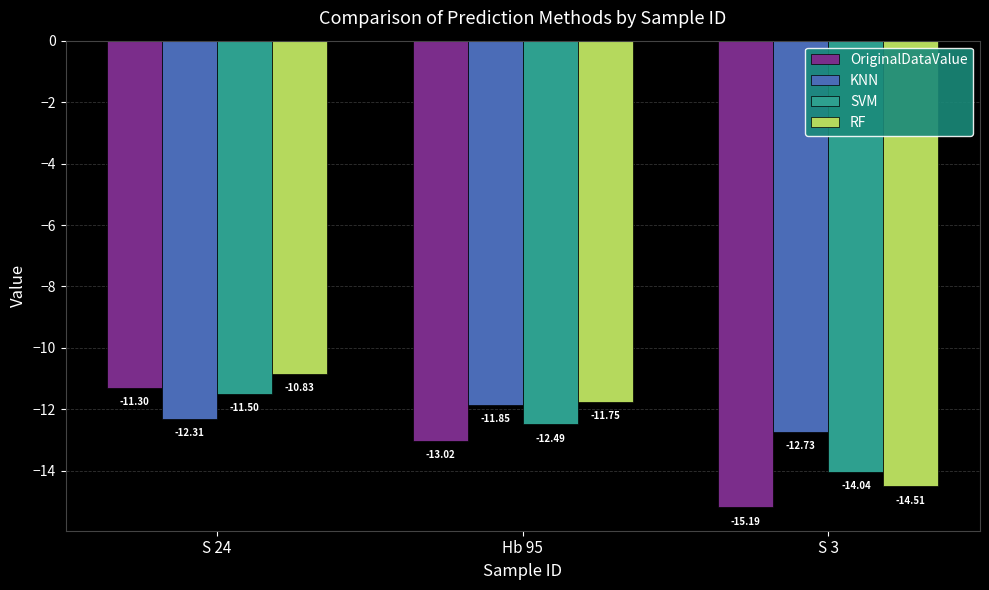

At how many categories does at least one series exceed -11?

1